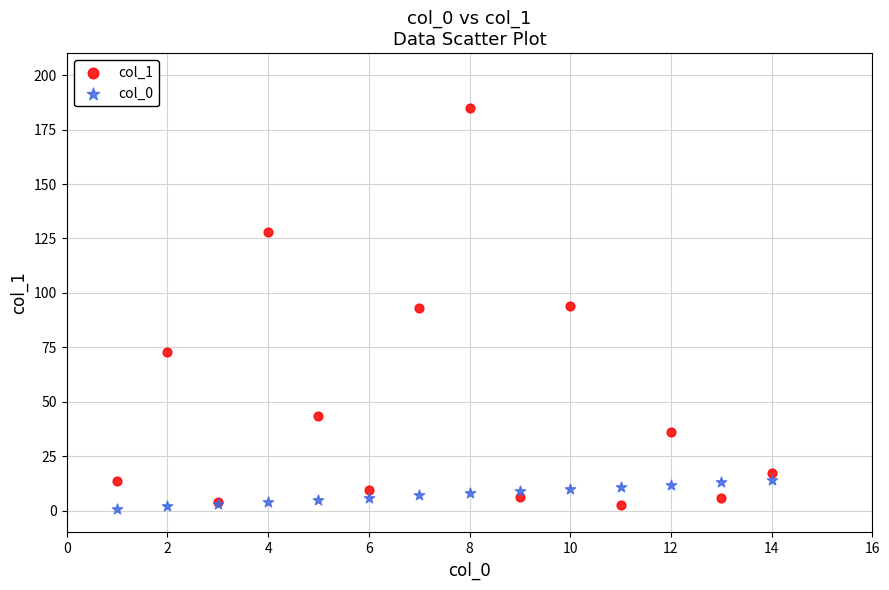

Which series reaches the maximum Y coordinate?

col_1